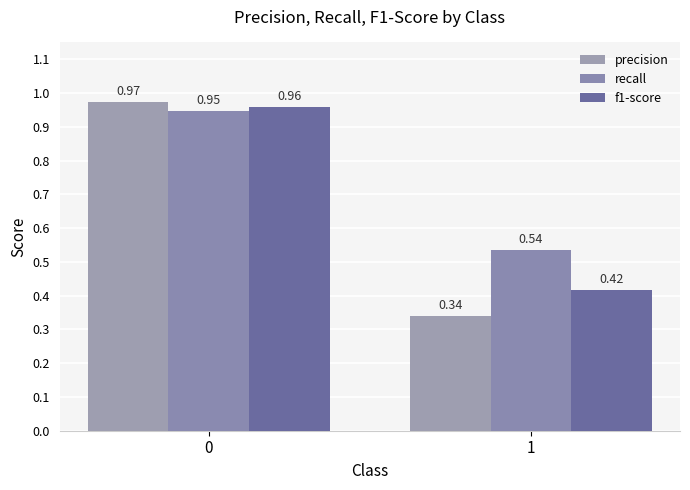

The value of f1-score at 0 is 0.6. True or false?

False